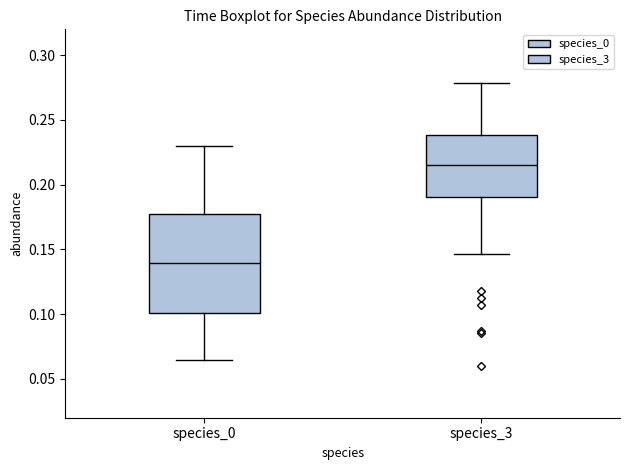

Reading left to right, read every box against the y-axis: the position of its median line, the range the box covers, and the ends of its whiskers. The values are not printed on the chart, so give them approximately, as read against the axis.

species_0: median 0.140, box 0.100 to 0.175, whiskers 0.065 to 0.230
species_3: median 0.215, box 0.190 to 0.240, whiskers 0.145 to 0.280